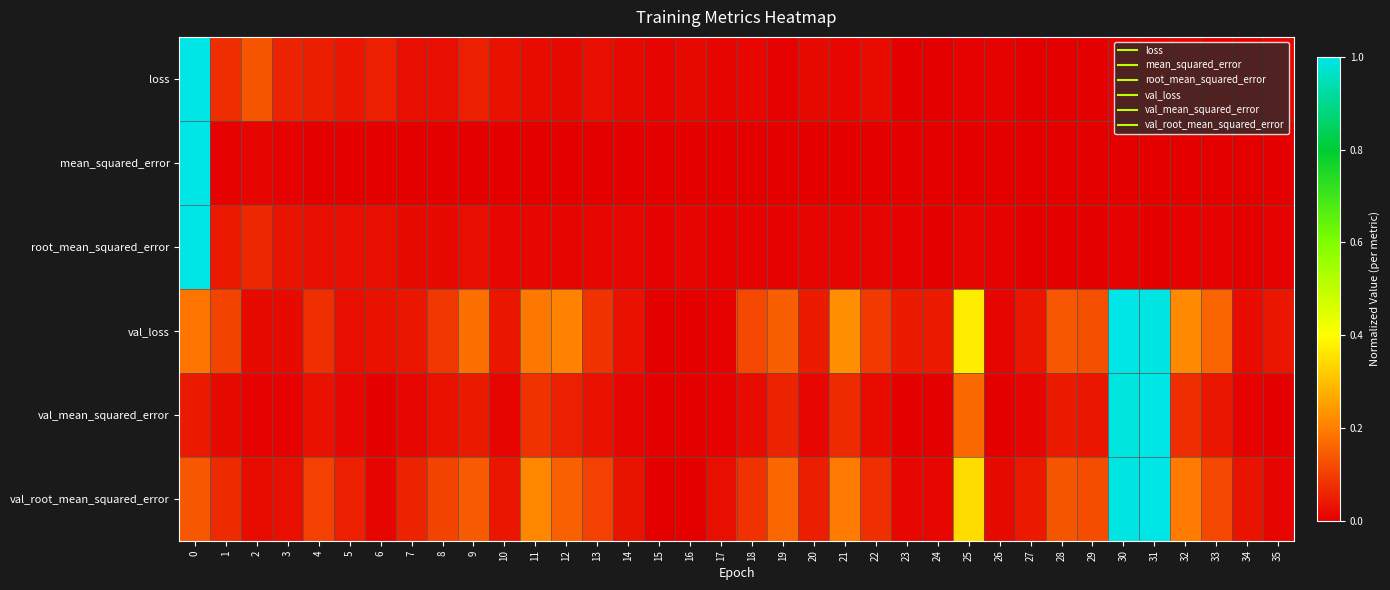

Reading left to right, extract all data points from this chart.

loss: 0=1.0	1=0.1	2=0.1	3=0.1	4=0.0	5=0.0	6=0.1	7=0.0	8=0.0	9=0.1	10=0.0	11=0.0	12=0.0	13=0.0	14=0.0	15=0.0	16=0.0	17=0.0	18=0.0	19=0.0	20=0.0	21=0.0	22=0.0	23=0.0	24=0.0	25=0.0	26=0.0	27=0.0	28=0.0	29=0.0	30=0.0	31=0.0	32=0.0	33=0.0	34=0.0	35=0.0
mean_squared_error: 0=1.0	1=0.0	2=0.0	3=0.0	4=0.0	5=0.0	6=0.0	7=0.0	8=0.0	9=0.0	10=0.0	11=0.0	12=0.0	13=0.0	14=0.0	15=0.0	16=0.0	17=0.0	18=0.0	19=0.0	20=0.0	21=0.0	22=0.0	23=0.0	24=0.0	25=0.0	26=0.0	27=0.0	28=0.0	29=0.0	30=0.0	31=0.0	32=0.0	33=0.0	34=0.0	35=0.0
root_mean_squared_error: 0=1.0	1=0.0	2=0.1	3=0.0	4=0.0	5=0.0	6=0.0	7=0.0	8=0.0	9=0.0	10=0.0	11=0.0	12=0.0	13=0.0	14=0.0	15=0.0	16=0.0	17=0.0	18=0.0	19=0.0	20=0.0	21=0.0	22=0.0	23=0.0	24=0.0	25=0.0	26=0.0	27=0.0	28=0.0	29=0.0	30=0.0	31=0.0	32=0.0	33=0.0	34=0.0	35=0.0
val_loss: 0=0.2	1=0.1	2=0.0	3=0.0	4=0.1	5=0.0	6=0.0	7=0.0	8=0.1	9=0.2	10=0.0	11=0.2	12=0.2	13=0.1	14=0.0	15=0.0	16=0.0	17=0.0	18=0.1	19=0.2	20=0.0	21=0.2	22=0.1	23=0.0	24=0.0	25=0.4	26=0.0	27=0.0	28=0.1	29=0.1	30=1.0	31=1.0	32=0.2	33=0.2	34=0.0	35=0.0
val_mean_squared_error: 0=0.0	1=0.0	2=0.0	3=0.0	4=0.0	5=0.0	6=0.0	7=0.0	8=0.0	9=0.0	10=0.0	11=0.1	12=0.1	13=0.0	14=0.0	15=0.0	16=0.0	17=0.0	18=0.0	19=0.1	20=0.0	21=0.1	22=0.0	23=0.0	24=0.0	25=0.2	26=0.0	27=0.0	28=0.0	29=0.0	30=1.0	31=1.0	32=0.1	33=0.0	34=0.0	35=0.0
val_root_mean_squared_error: 0=0.1	1=0.1	2=0.0	3=0.0	4=0.1	5=0.1	6=0.0	7=0.1	8=0.1	9=0.1	10=0.0	11=0.2	12=0.2	13=0.1	14=0.0	15=0.0	16=0.0	17=0.0	18=0.1	19=0.2	20=0.1	21=0.2	22=0.1	23=0.0	24=0.0	25=0.3	26=0.0	27=0.0	28=0.1	29=0.1	30=1.0	31=1.0	32=0.2	33=0.1	34=0.0	35=0.0